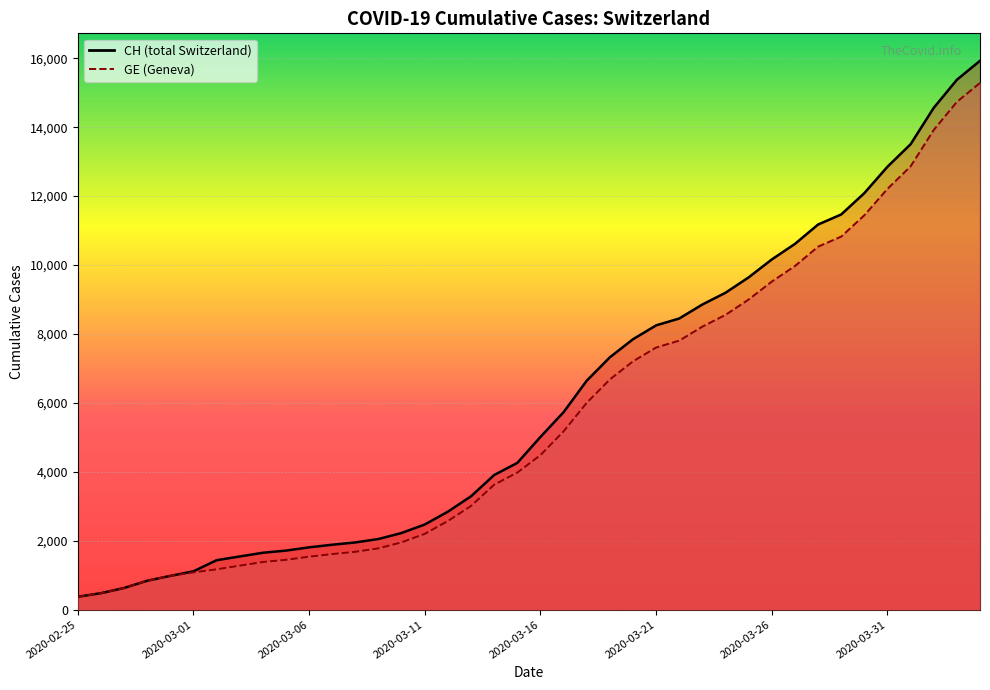

What is the value of the CH point at the 18th from the left?

3291